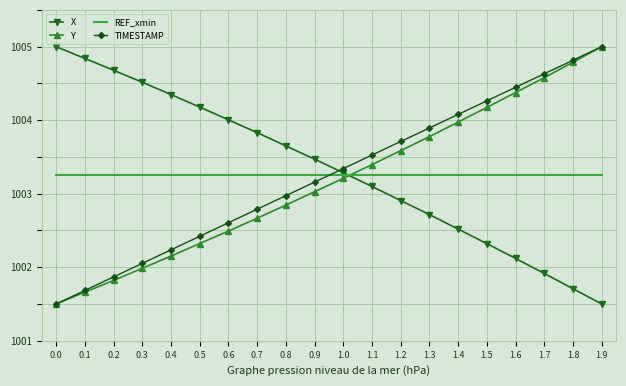

How many categories are shown in the chart?

20